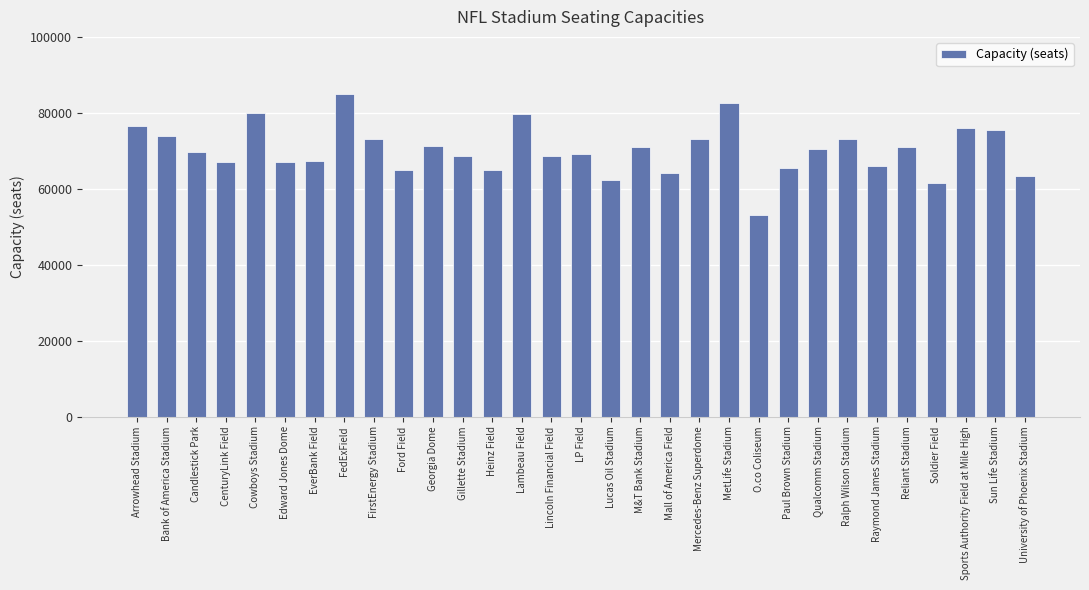

What is the value of the 30th bar from the left?

75540